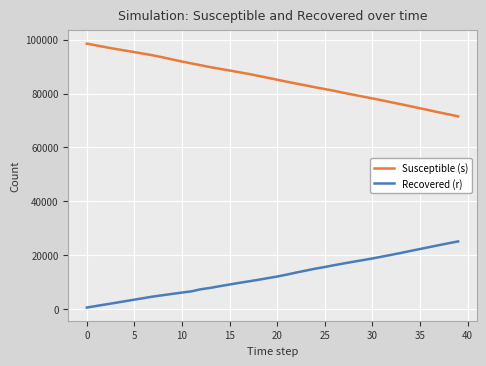

Which series has the widest spread of values?

Susceptible (s)